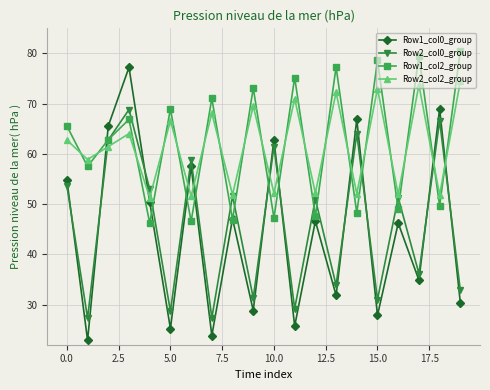

How many data points does each series have?

20